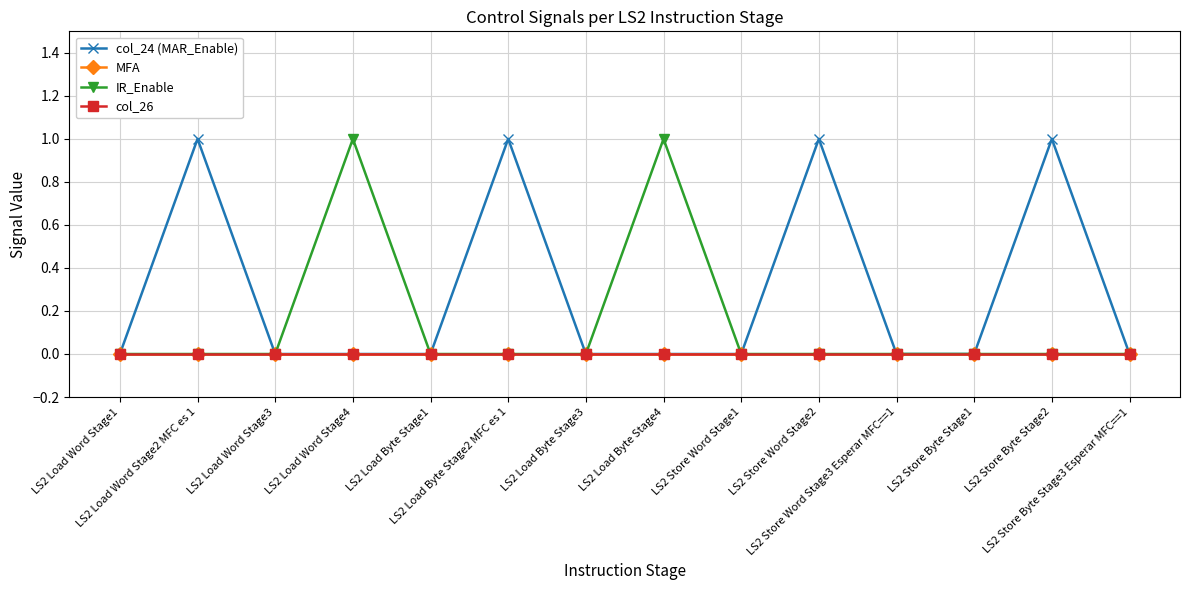

The value of col_26 at LS2 Store Byte Stage1 is 0. True or false?

True